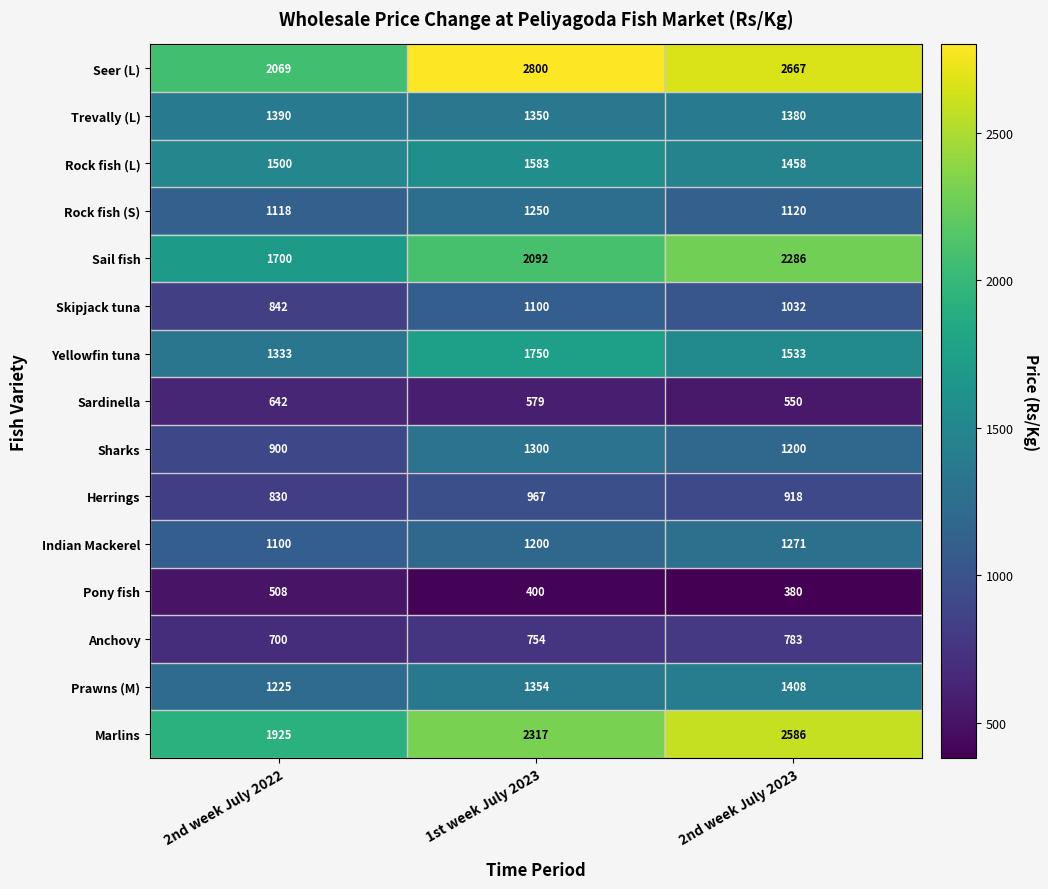

Which label corresponds to the smallest value in the chart?

2nd week July 2023